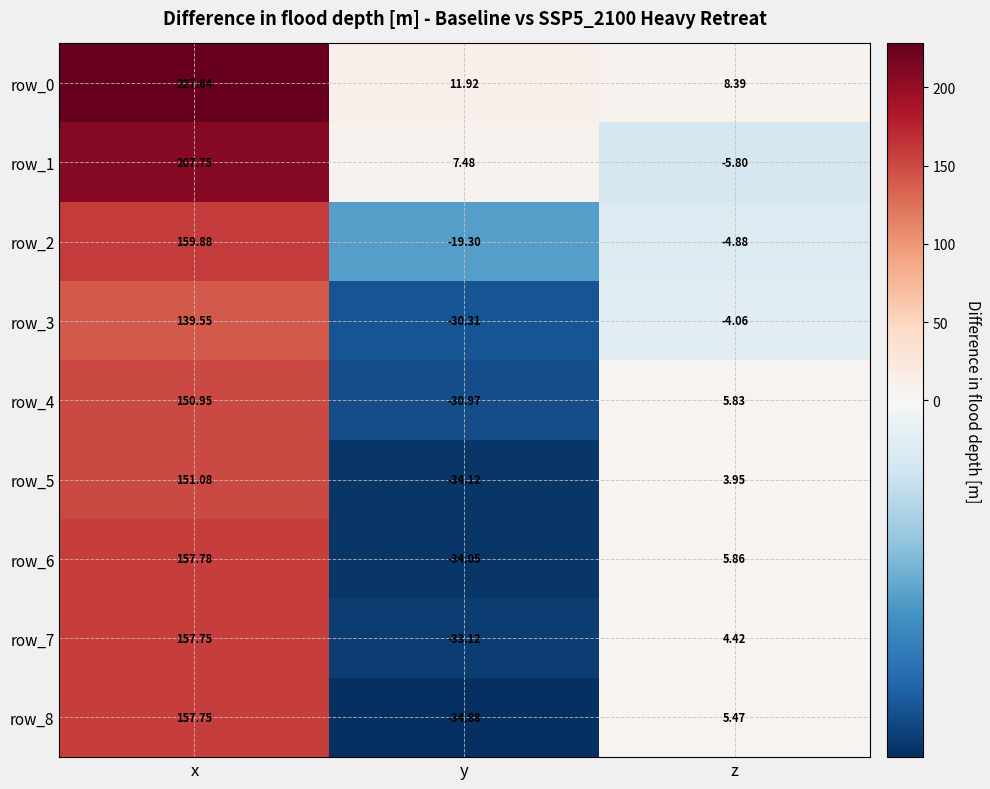

At which label does row_7 first exceed 4?

x